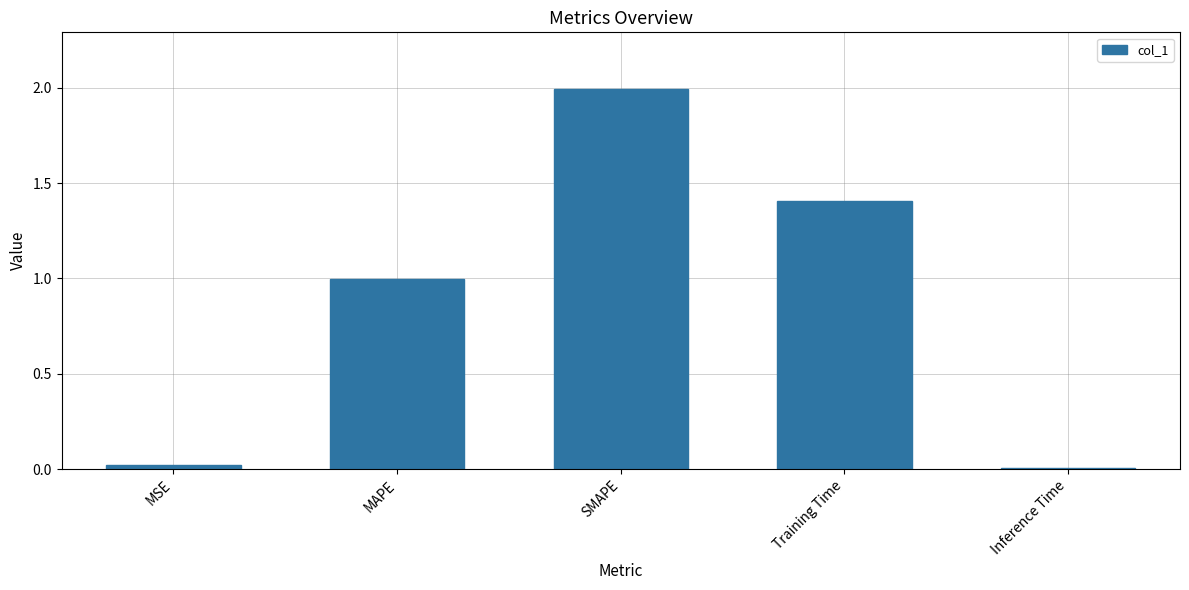

What is the sum of the values at Training Time and MAPE?

2.4